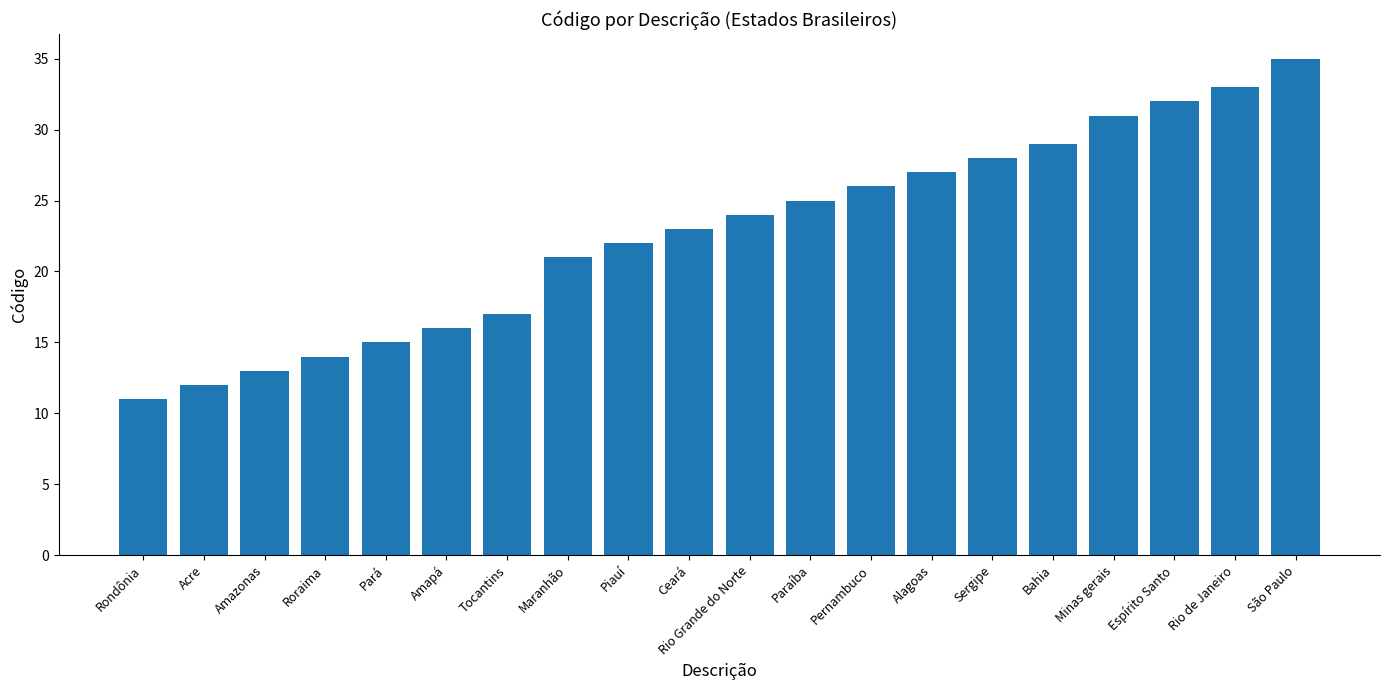

Reading left to right, list all the values displayed in this chart.

Rondônia=11	Acre=12	Amazonas=13	Roraima=14	Pará=15	Amapá=16	Tocantins=17	Maranhão=21	Piauí=22	Ceará=23	Rio Grande do Norte=24	Paraíba=25	Pernambuco=26	Alagoas=27	Sergipe=28	Bahia=29	Minas gerais=31	Espírito Santo=32	Rio de Janeiro=33	São Paulo=35